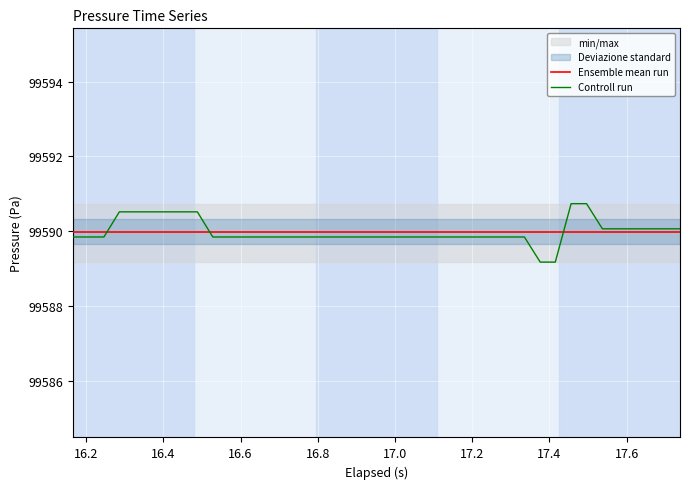

What is the lowest value of the Ensemble mean run series?

99590.0